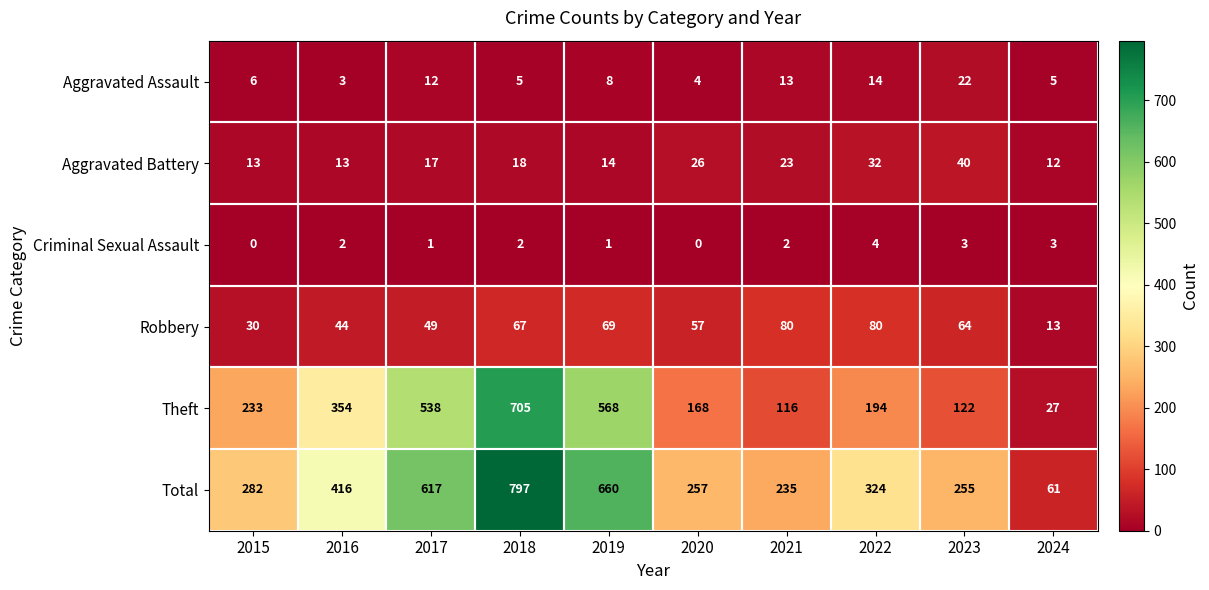

What is the sum of the Criminal Sexual Assault values at 2017 and 2018?

3